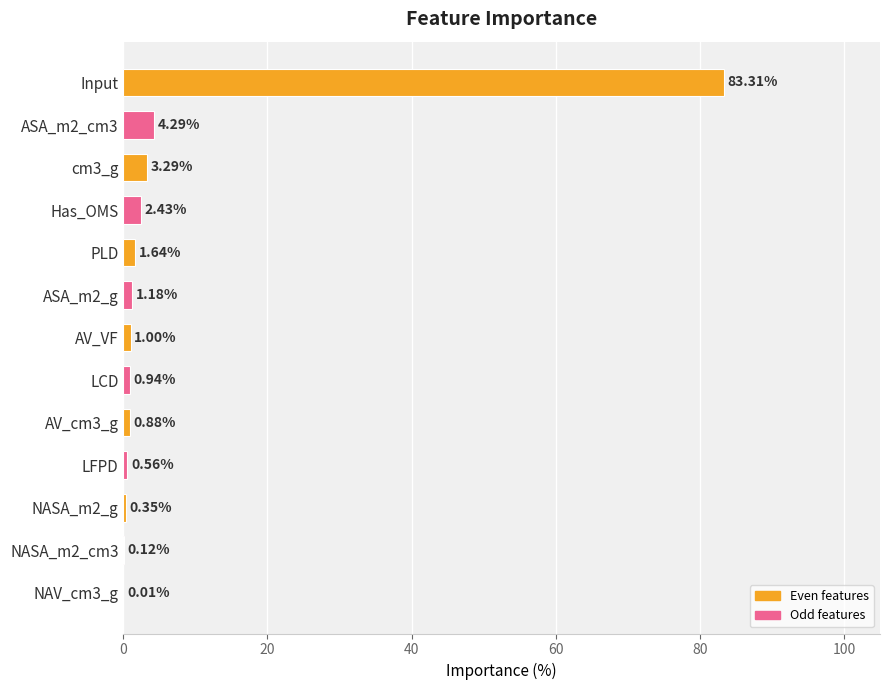

What is the change in value from ASA_m2_g to LFPD?

-0.6